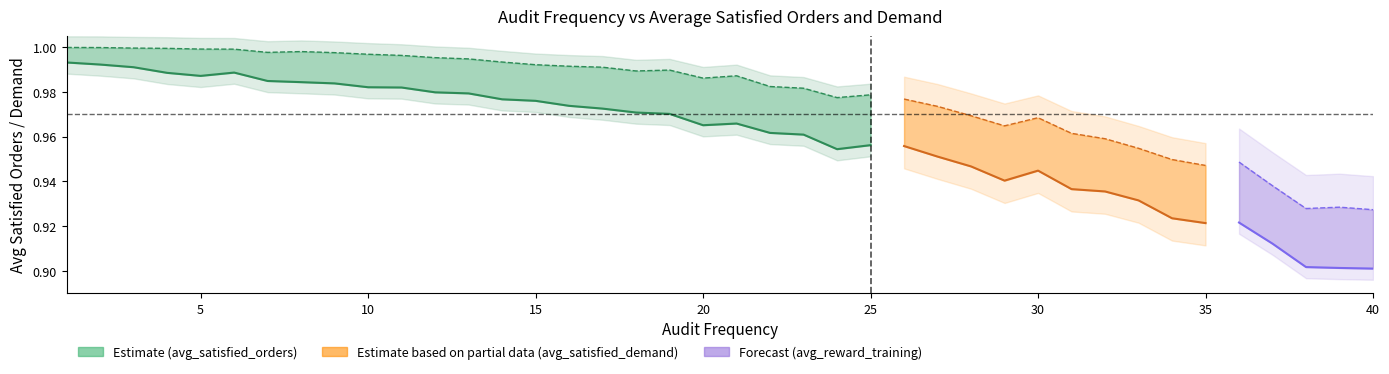

The chart shows a value of 1.0 at 10. True or false?

True